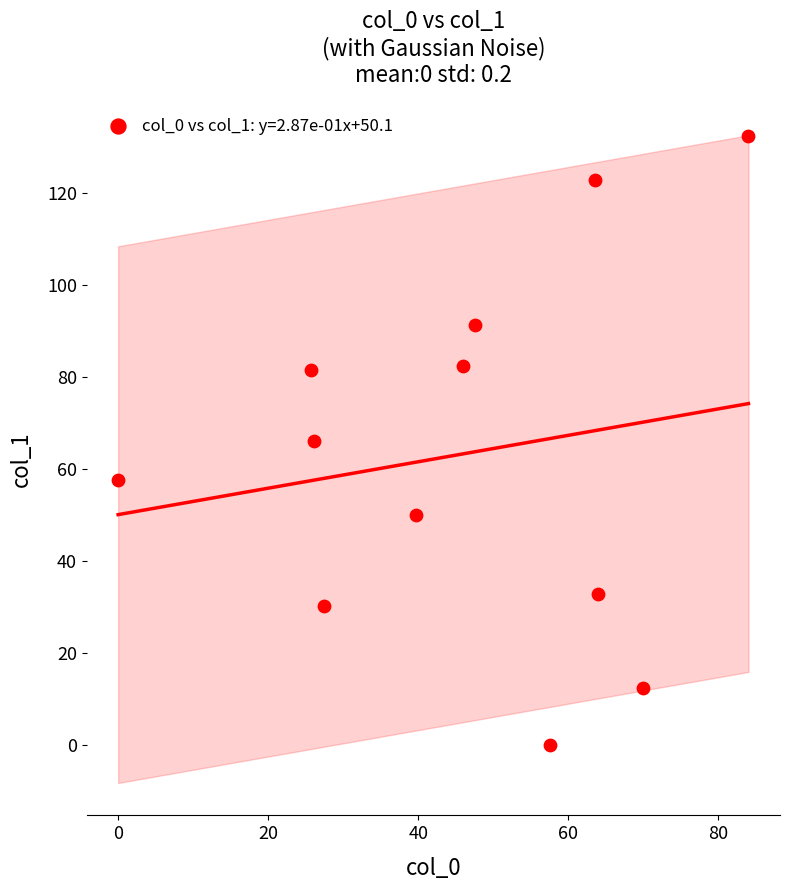

What is the range of X values (max minus min)?

84.0